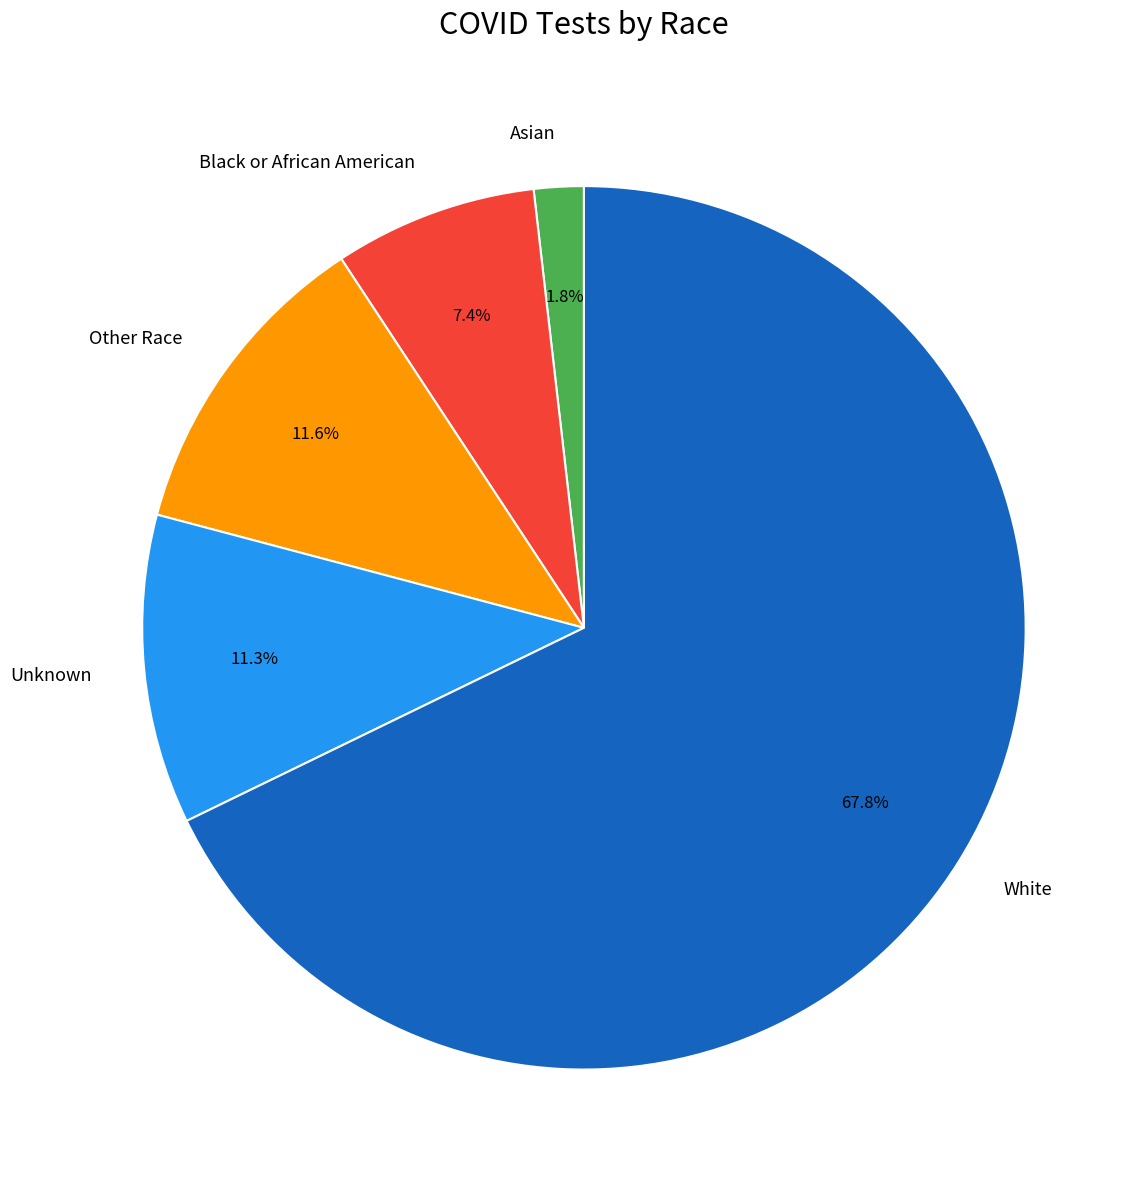

Is it true that Black or African American is 7% of the pie?

True